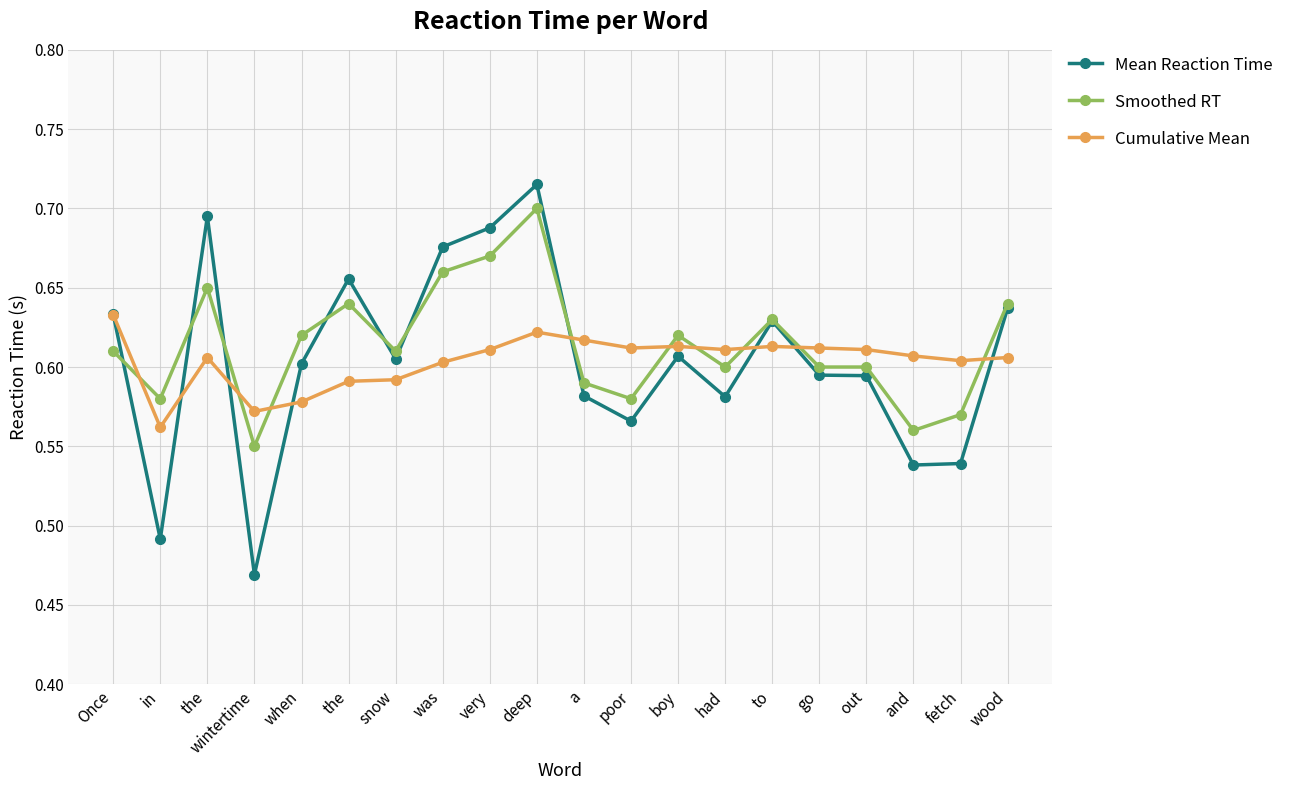

Reading left to right, list all the values displayed in this chart.

Mean Reaction Time: Once=0.6	in=0.5	the=0.7	wintertime=0.5	when=0.6	the=0.7	snow=0.6	was=0.7	very=0.7	deep=0.7	a=0.6	poor=0.6	boy=0.6	had=0.6	to=0.6	go=0.6	out=0.6	and=0.5	fetch=0.5	wood=0.6
Smoothed RT: Once=0.6	in=0.6	the=0.7	wintertime=0.6	when=0.6	the=0.6	snow=0.6	was=0.7	very=0.7	deep=0.7	a=0.6	poor=0.6	boy=0.6	had=0.6	to=0.6	go=0.6	out=0.6	and=0.6	fetch=0.6	wood=0.6
Cumulative Mean: Once=0.6	in=0.6	the=0.6	wintertime=0.6	when=0.6	the=0.6	snow=0.6	was=0.6	very=0.6	deep=0.6	a=0.6	poor=0.6	boy=0.6	had=0.6	to=0.6	go=0.6	out=0.6	and=0.6	fetch=0.6	wood=0.6